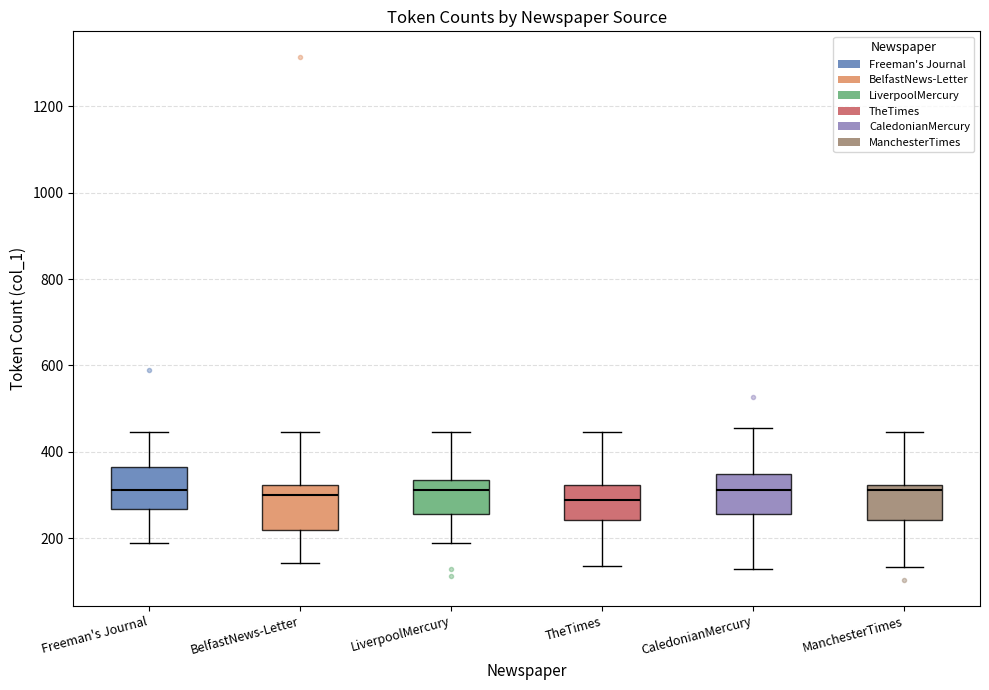

Where is the lower edge of the box for BelfastNews-Letter on the y-axis? The values are not printed on the chart, so give them approximately, as read against the axis.

220